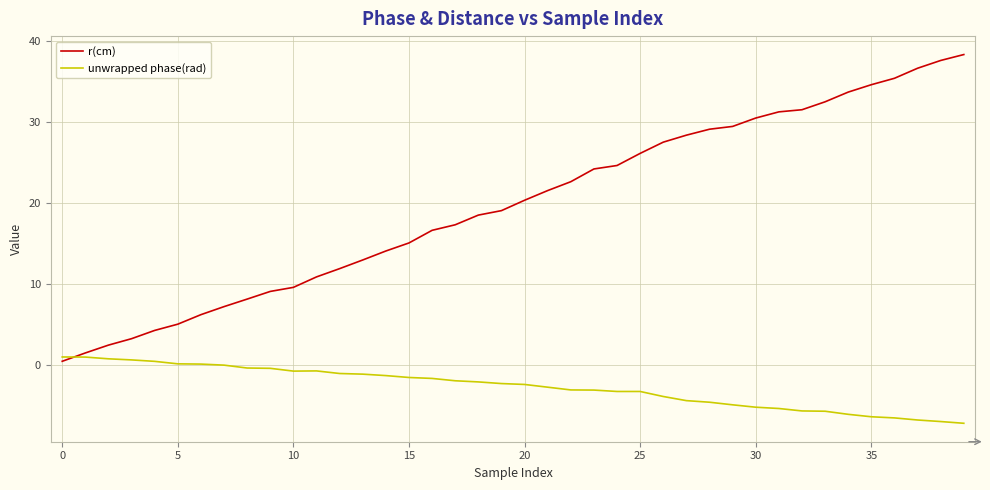

Rank the series by their average value, from lowest to highest.

unwrapped phase(rad), r(cm)